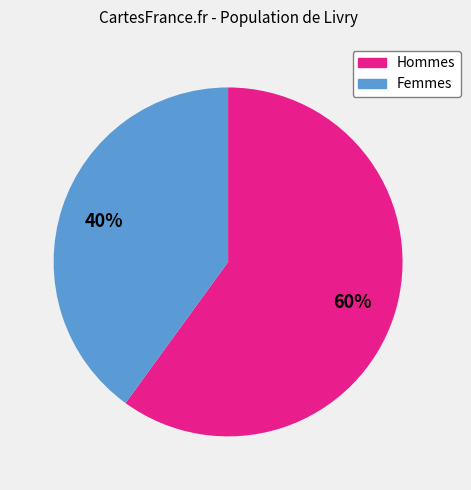

To the nearest percent, what is the average slice percentage?

50%